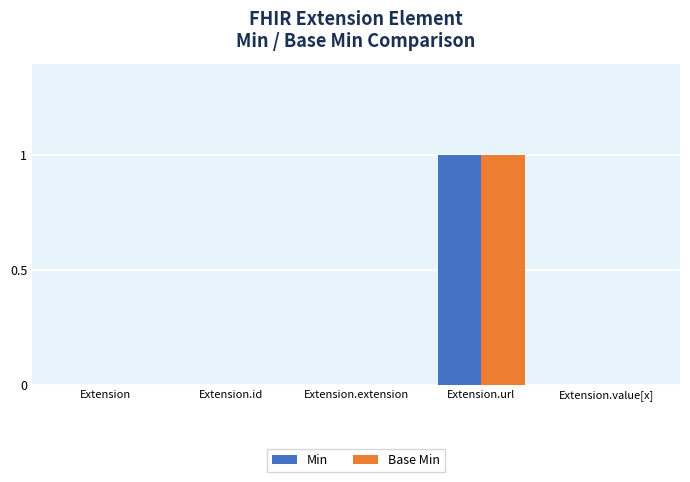

At which category is the sum across all series the highest?

Extension.url